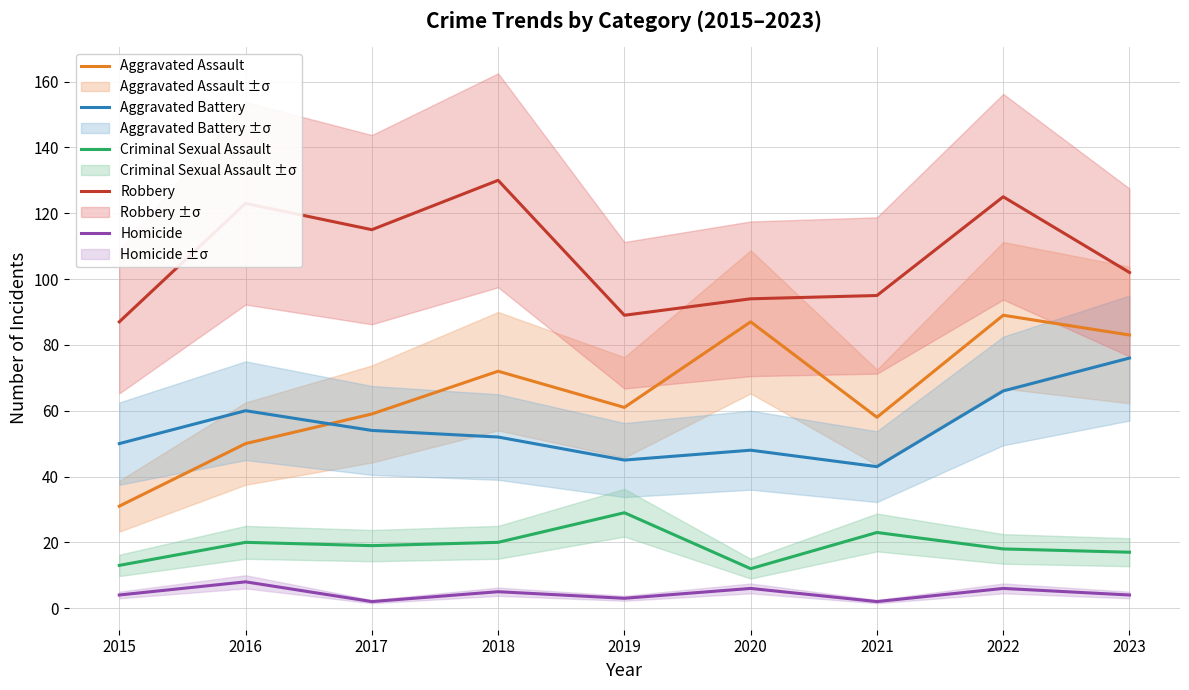

What is the spread (max minus min) of values at 2019?

86